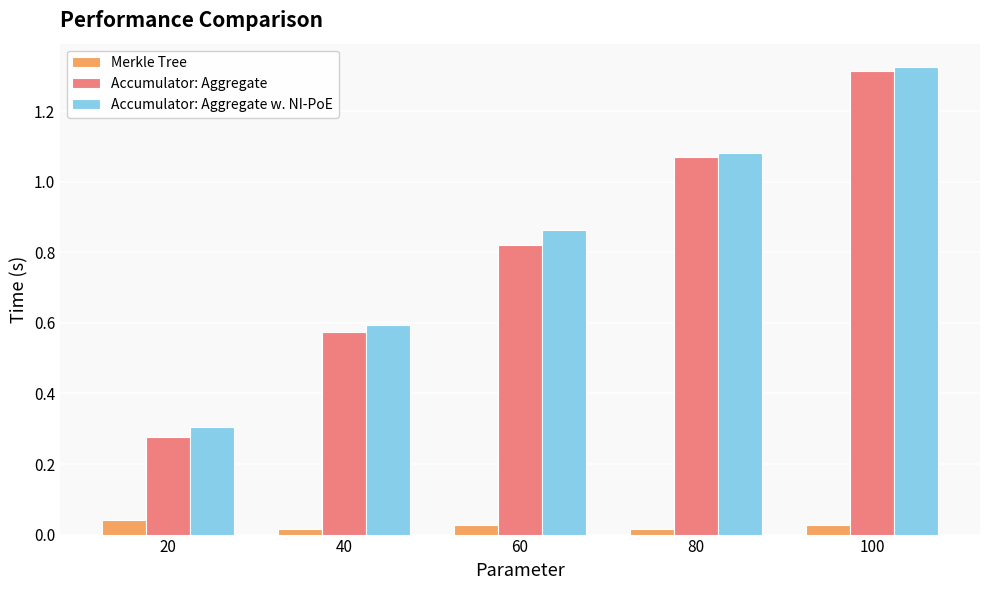

List the labels in order of Accumulator: Aggregate value, smallest first.

20, 40, 60, 80, 100